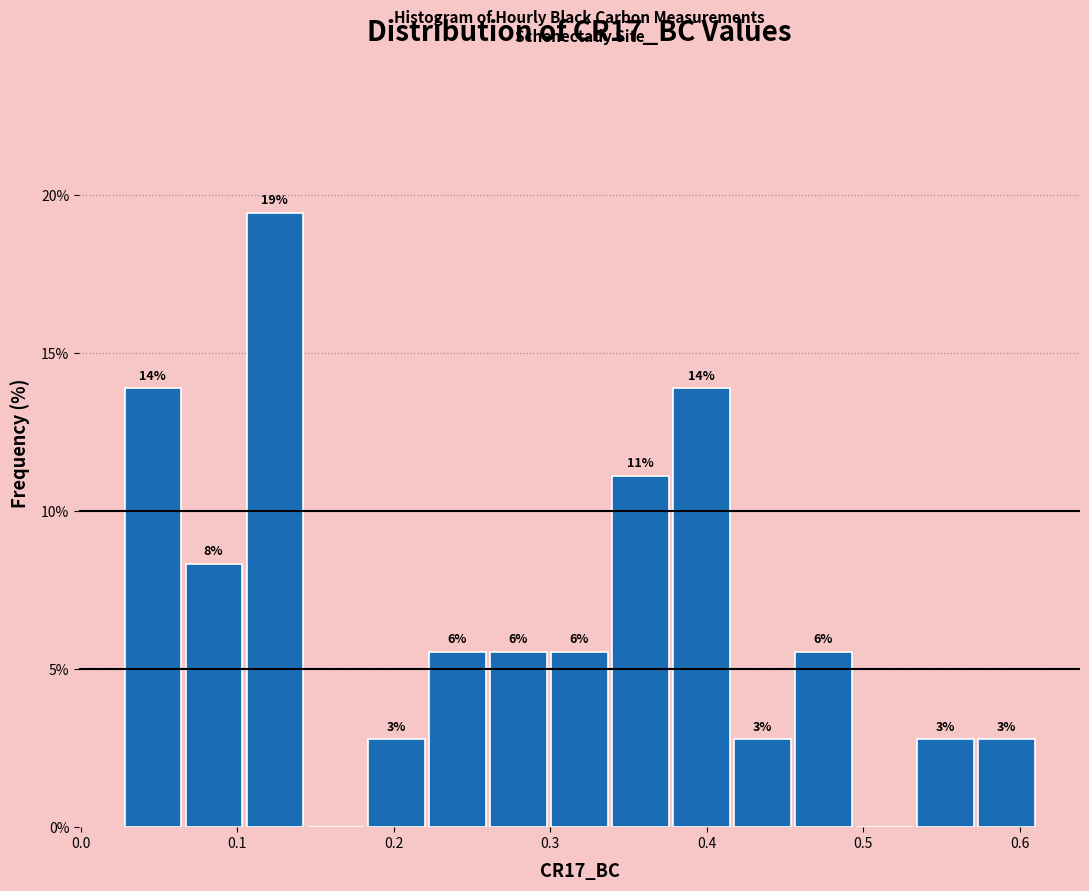

Around what value on the x-axis is the tallest bar? Give the approximate position of its centre, as read against the axis.

0.12